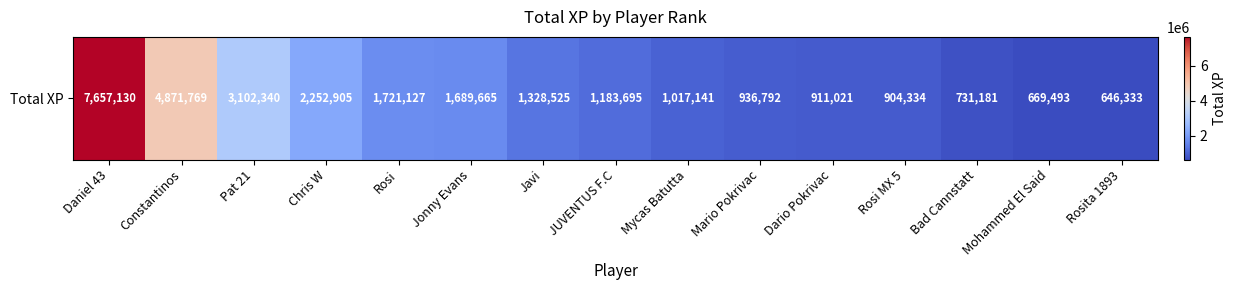

At which label is the value closest to 4151731?

Constantinos